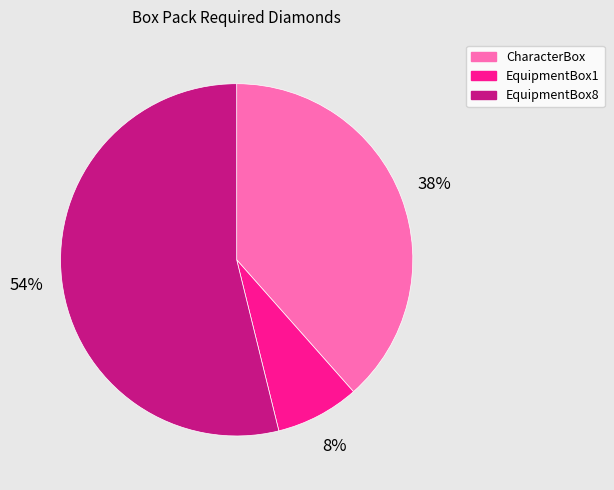

To the nearest percent, what percentage of the pie is CharacterBox?

38%